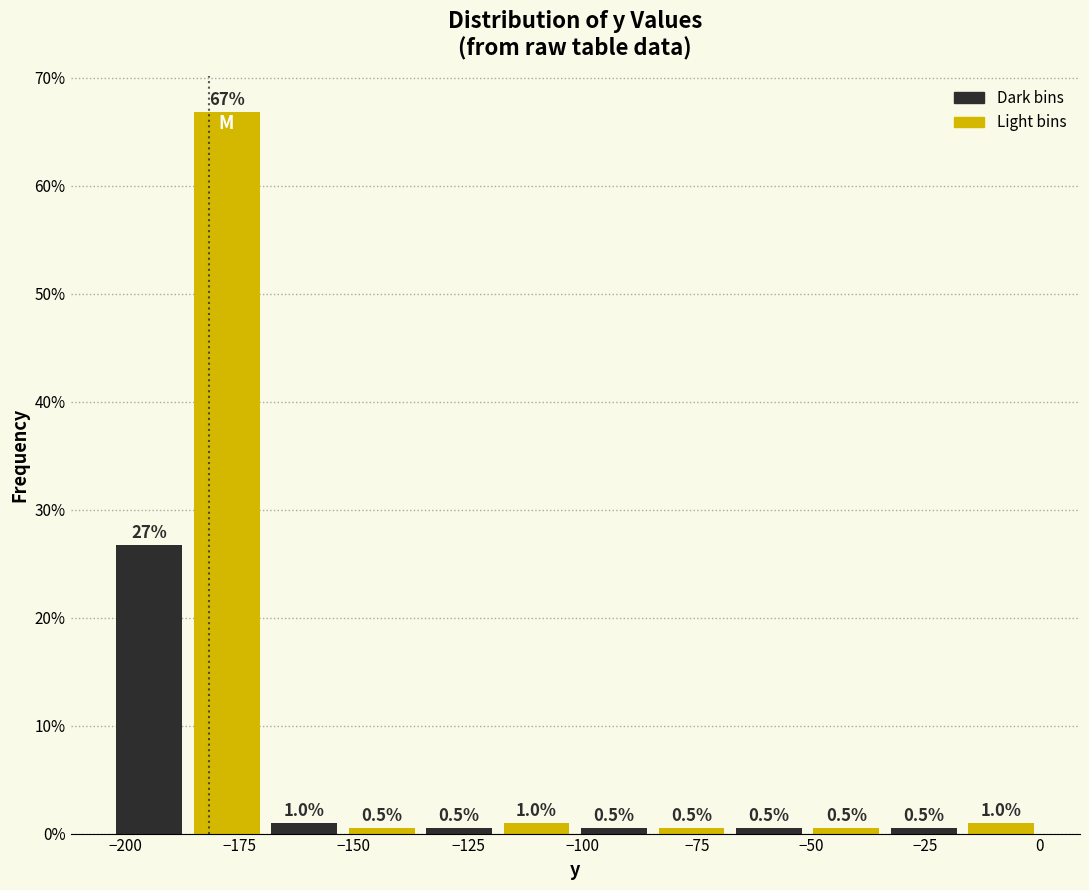

Read against the x-axis, roughly where is the centre of the tallest bar?

-180